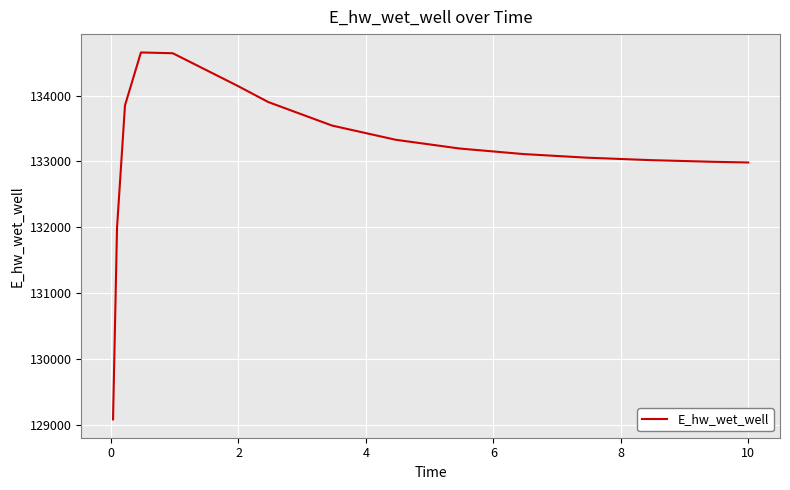

What is the difference between the maximum and minimum values?

5574.1